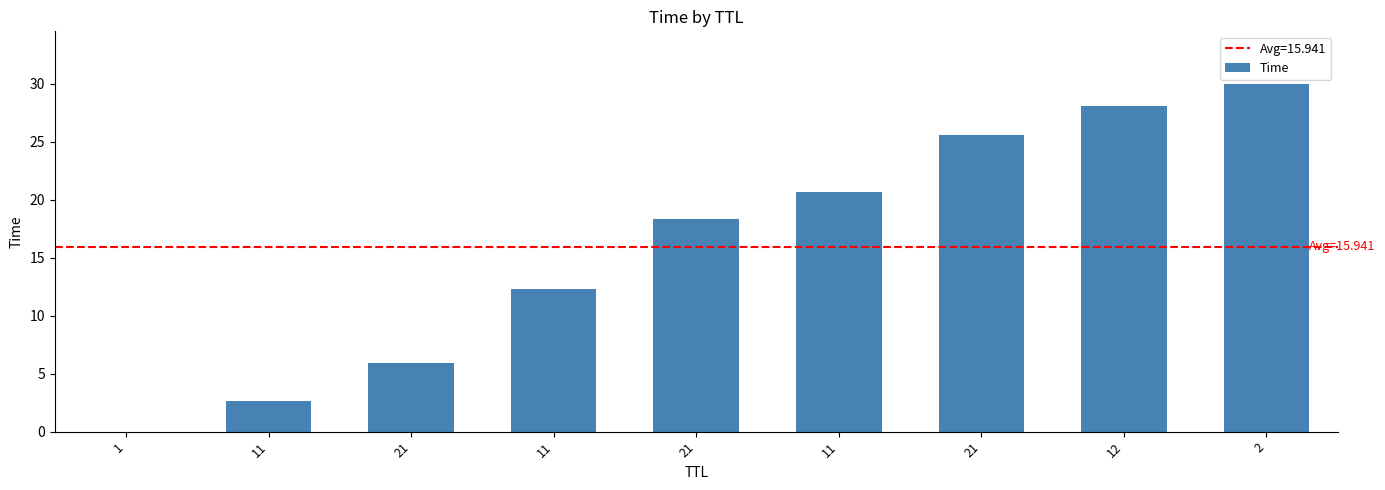

Count the number of categories in the chart.

9